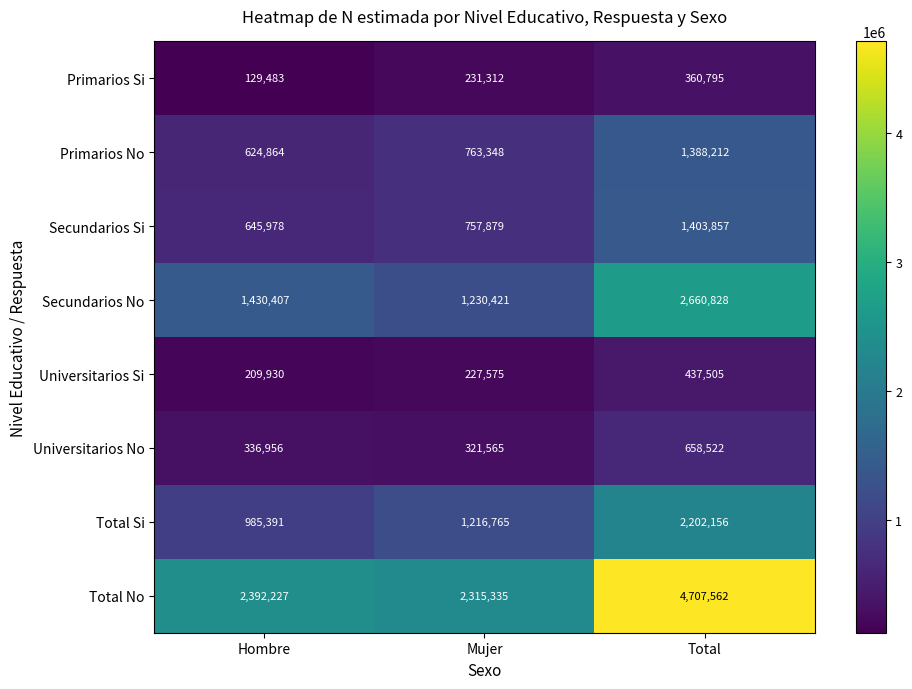

At Mujer, list the series in order from largest to smallest.

Total No, Secundarios No, Total Si, Primarios No, Secundarios Si, Universitarios No, Primarios Si, Universitarios Si